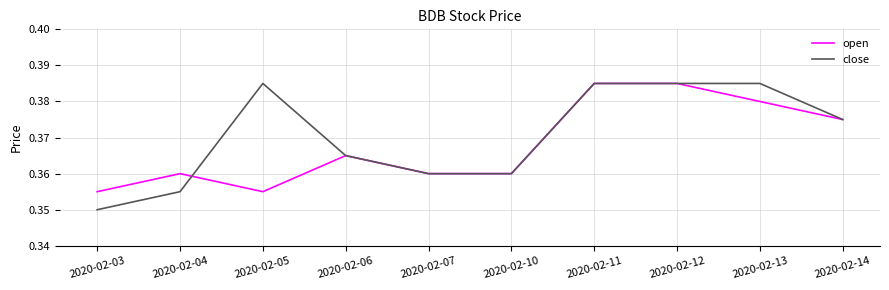

Where is the first local maximum for open?

2020-02-04